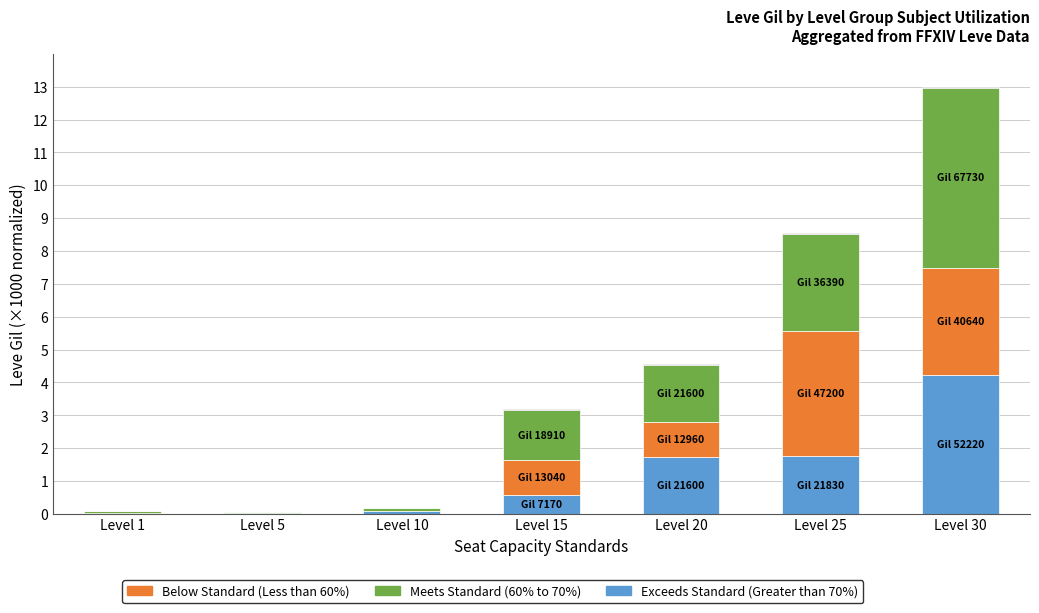

At which category is the sum across all series the highest?

Level 30